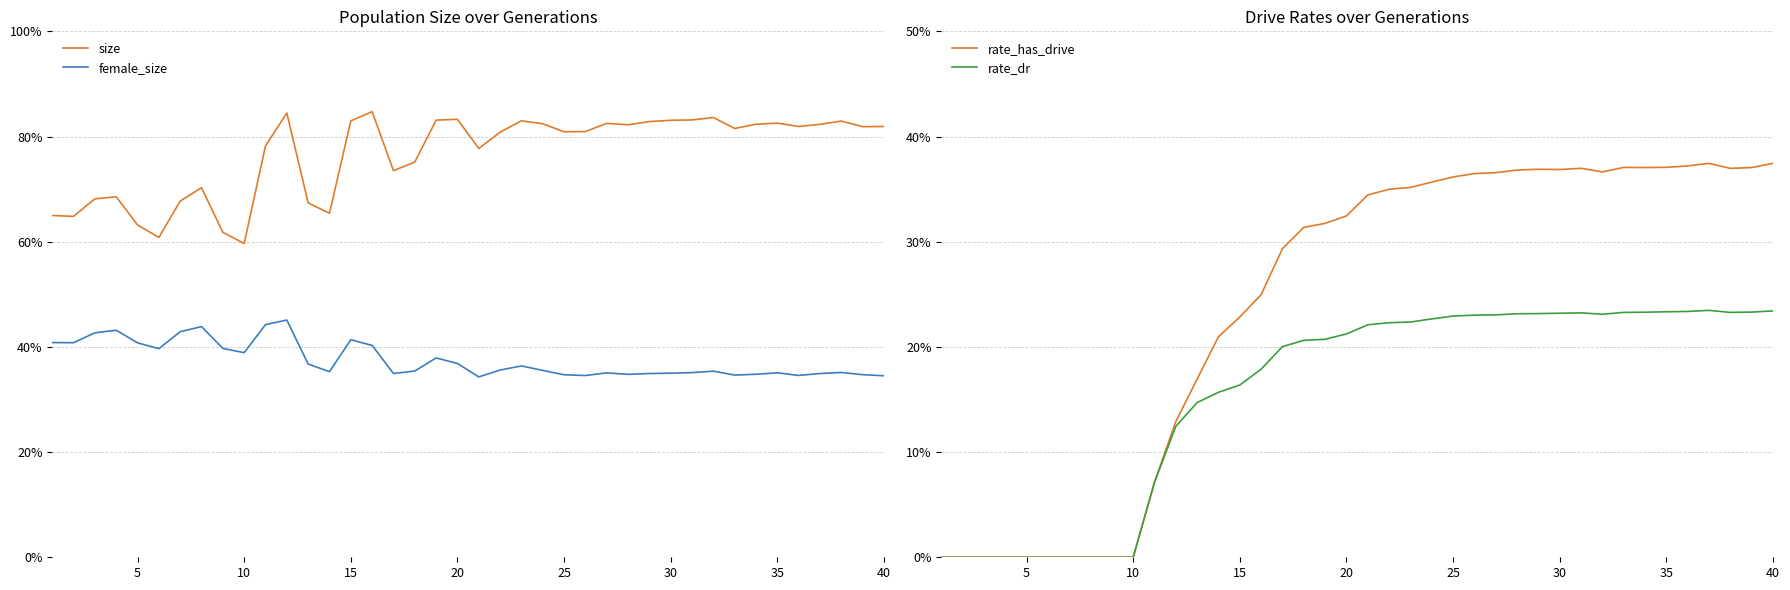

How many categories are shown in the chart?

40